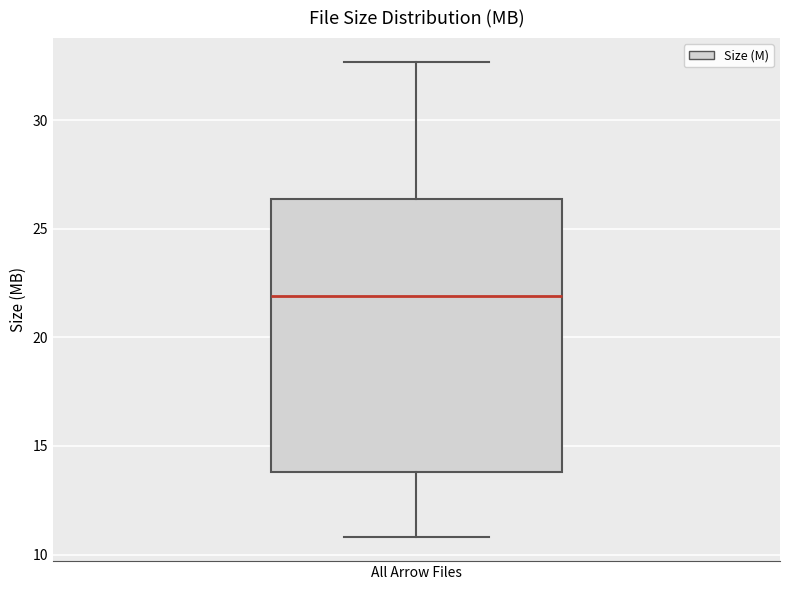

Where is the upper edge of the box for All Arrow Files on the y-axis? The values are not printed on the chart, so give them approximately, as read against the axis.

26.5